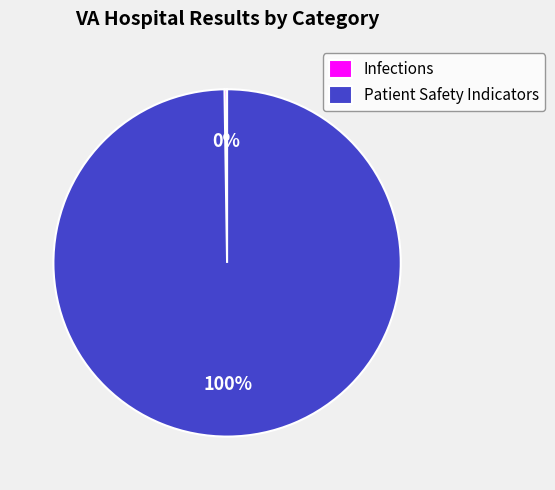

Which category has the biggest portion of the pie?

Patient Safety Indicators